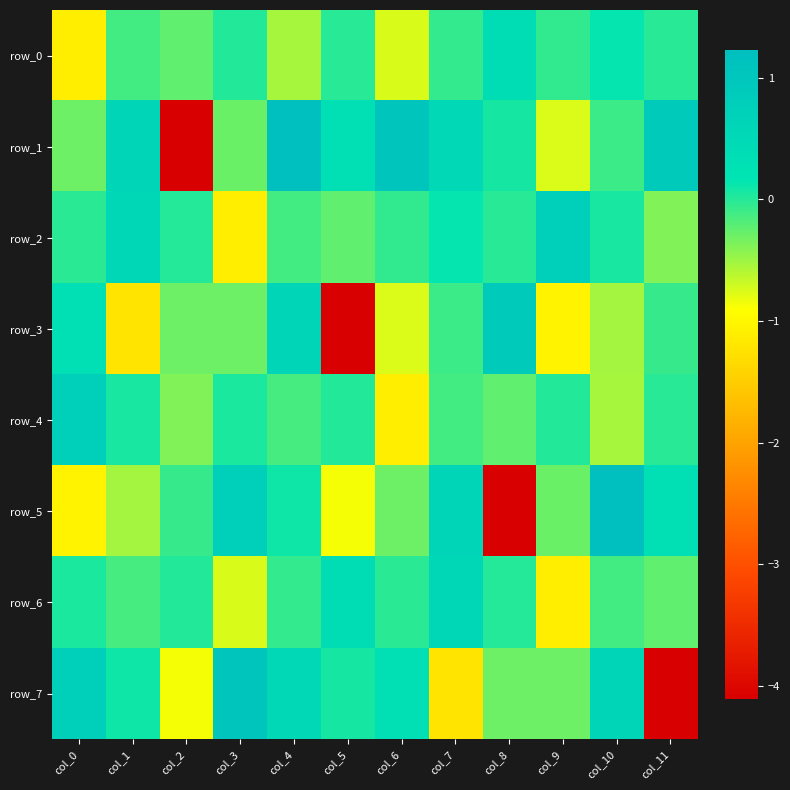

What value does the row_1 series have at col_8?

0.1